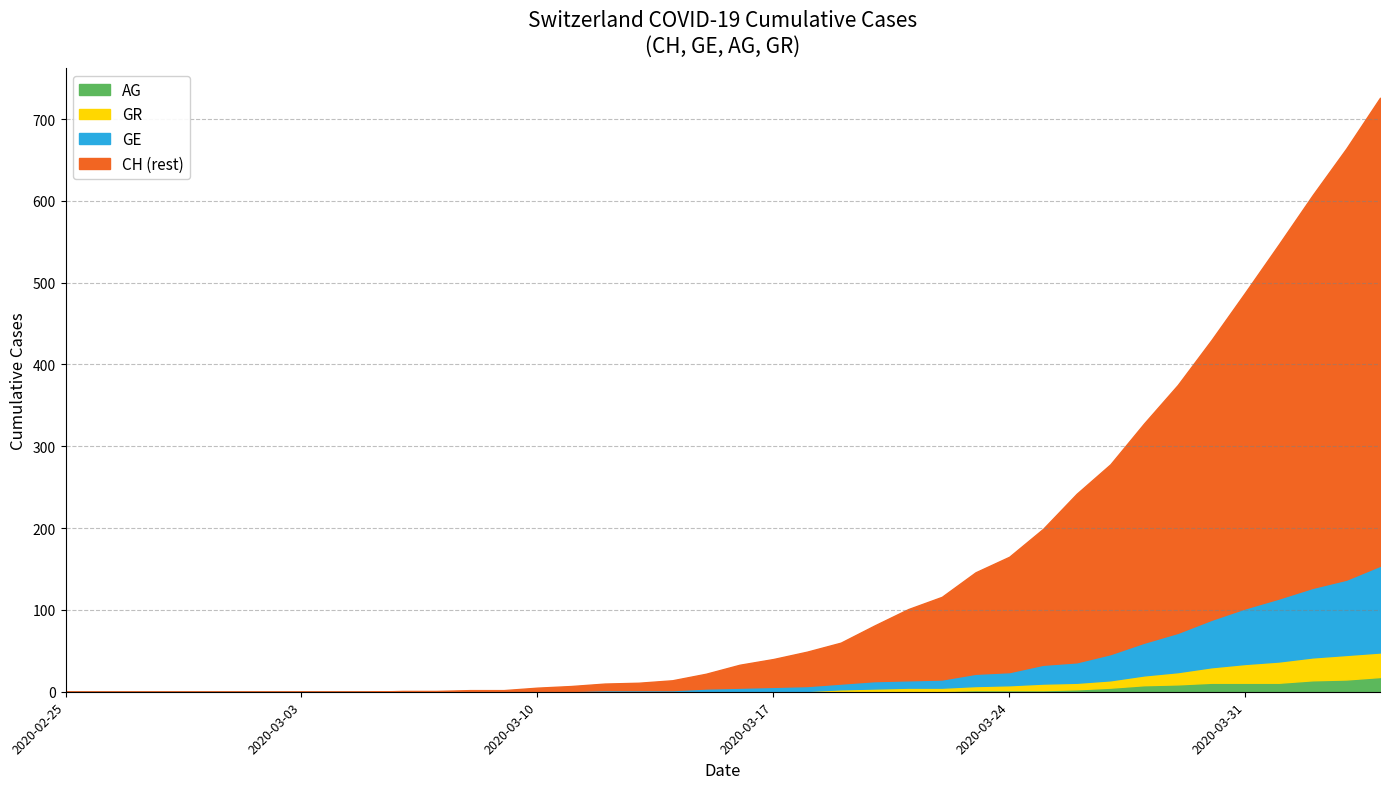

Where do GR and AG first cross each other?

2020-03-15 and 2020-03-22